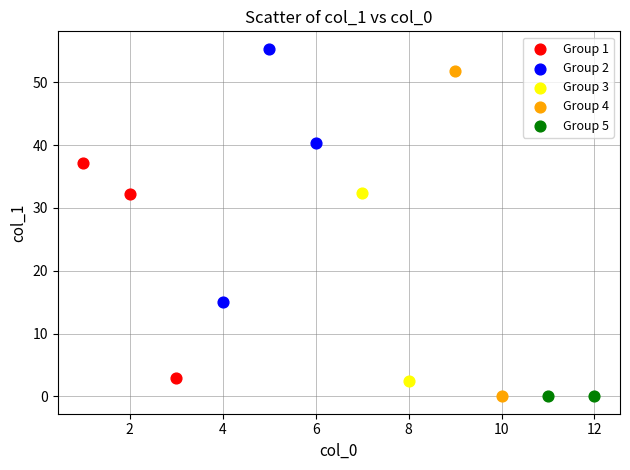

What are all the series names shown in the legend?

Group 1, Group 2, Group 3, Group 4, Group 5